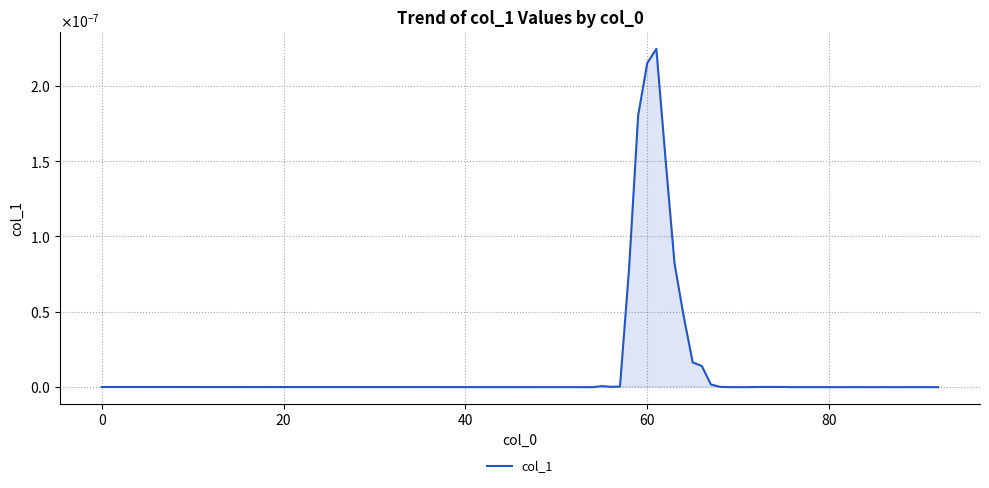

Is this an area chart (filled region under the line)?

Yes